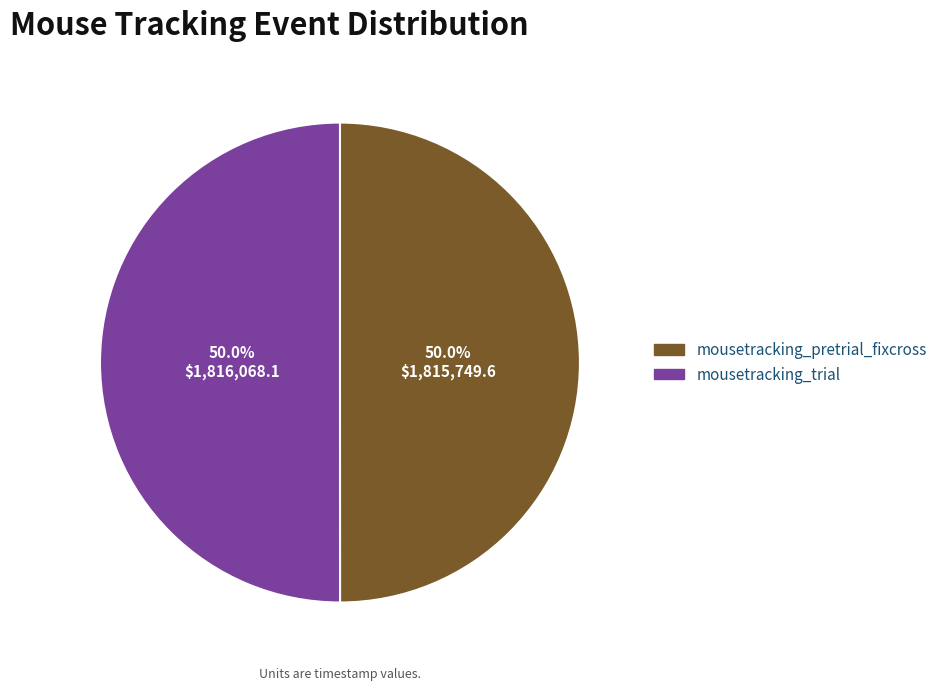

Is it true that mousetracking_pretrial_fixcross is 41% of the pie?

False